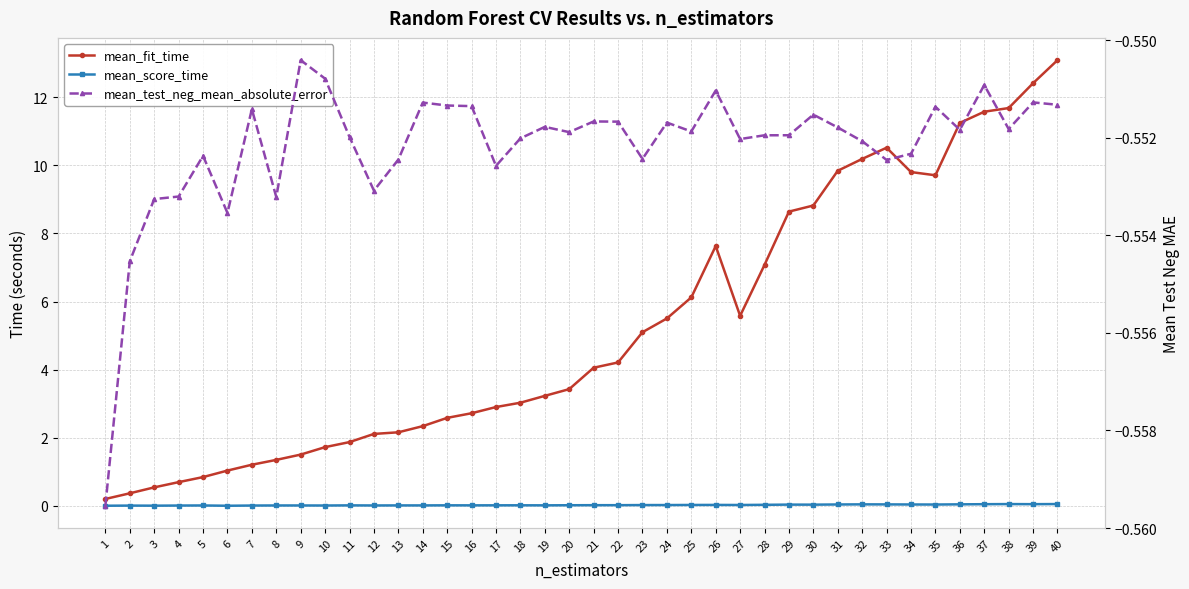

What is the total value across all series at 12?

1.6